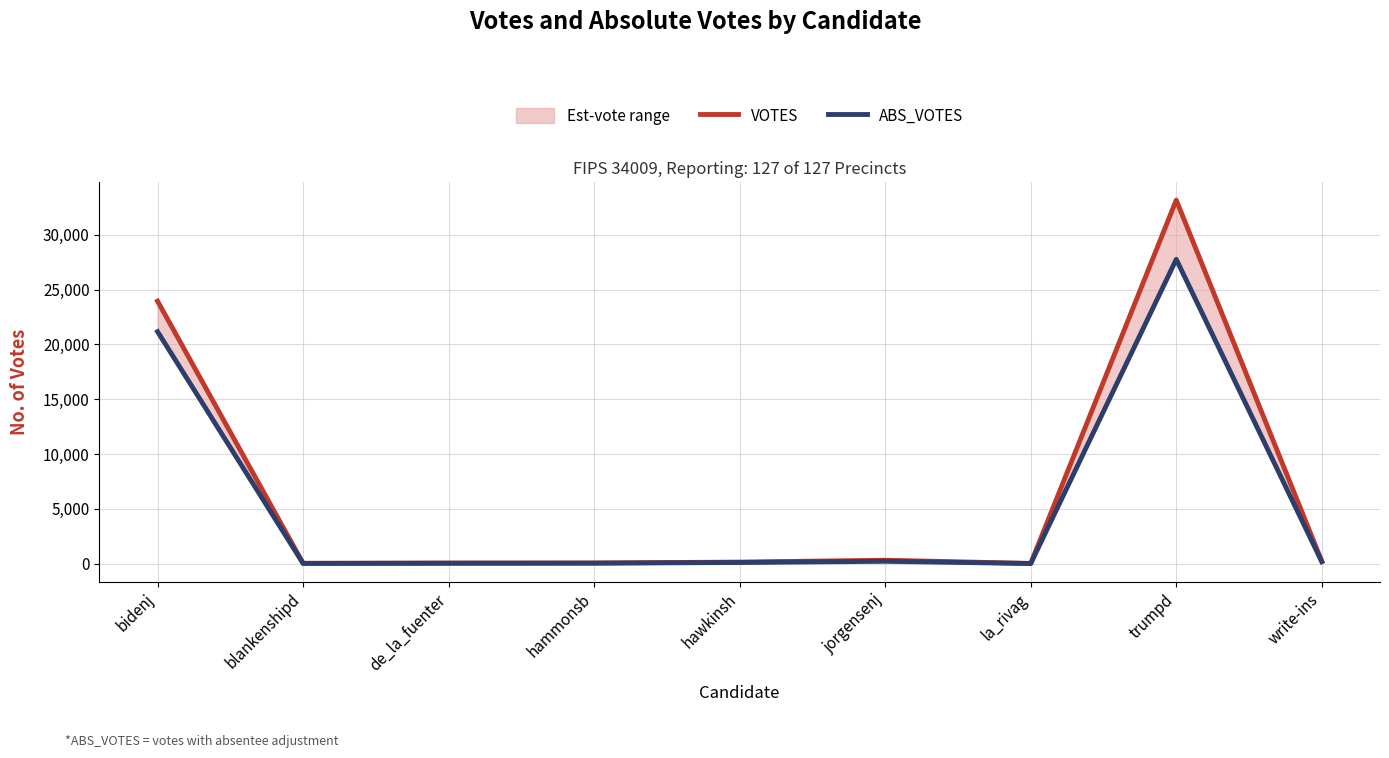

Which category has the lowest value in the VOTES series?

la_rivag